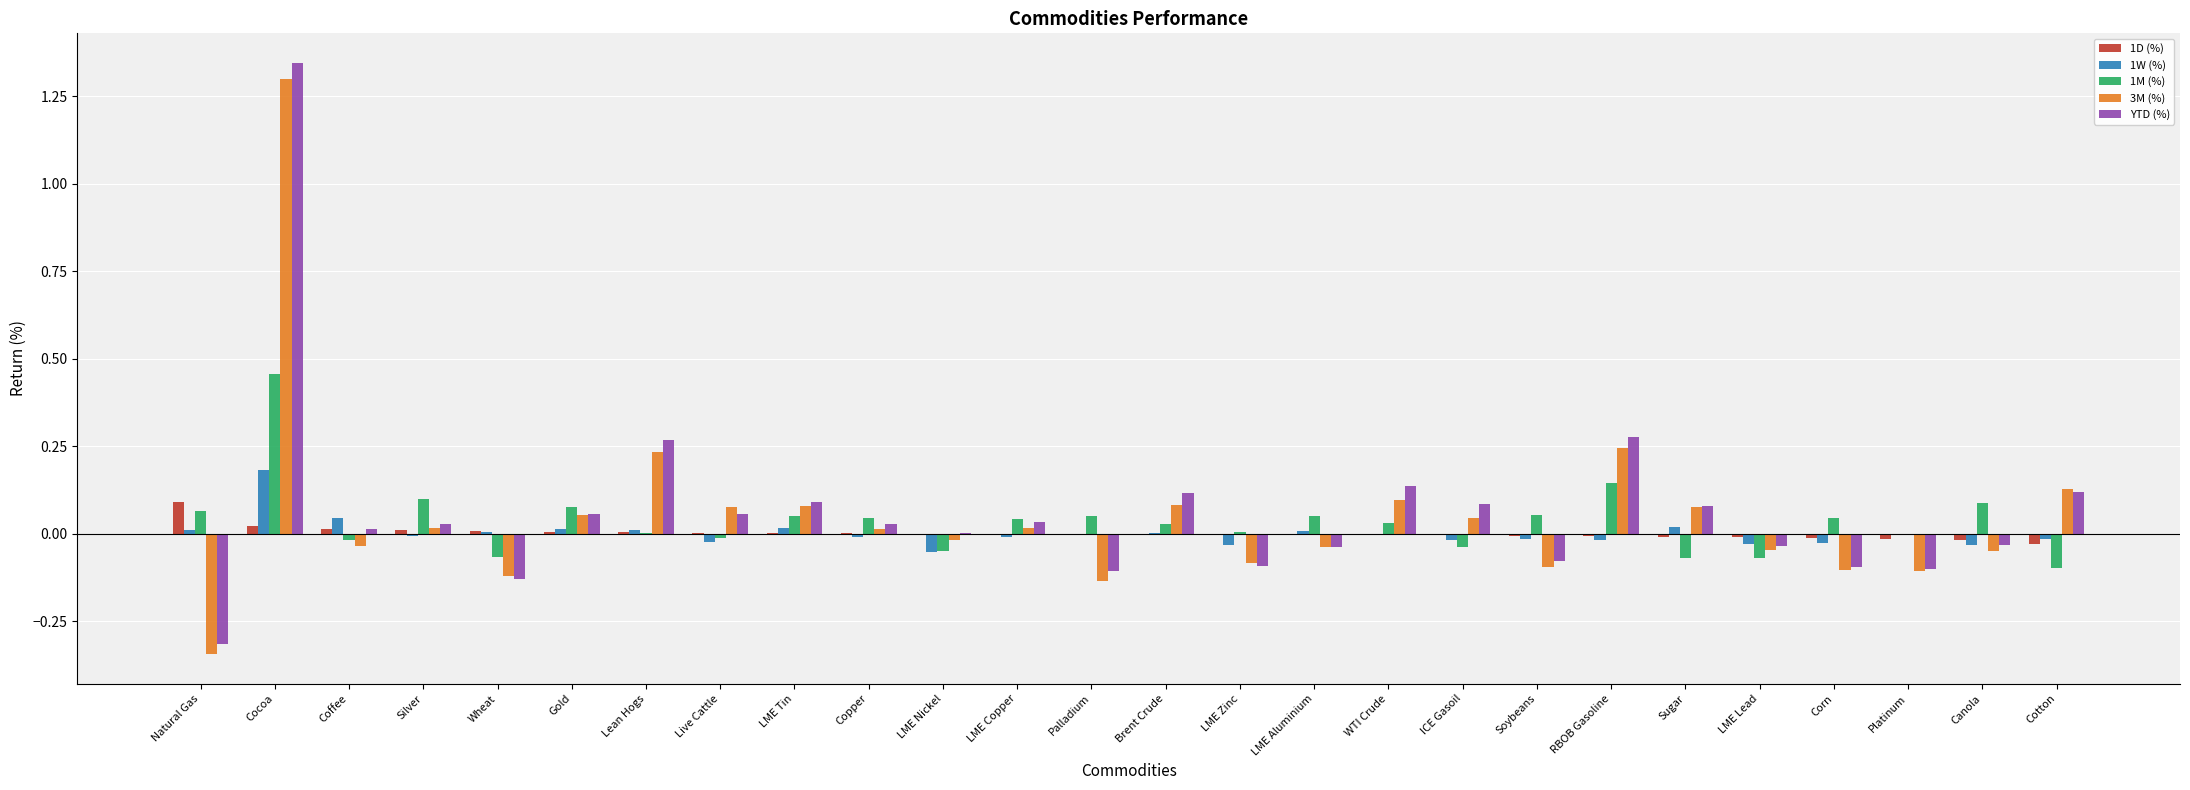

Is it true that 3M (%) equals -0.1 at Platinum?

True